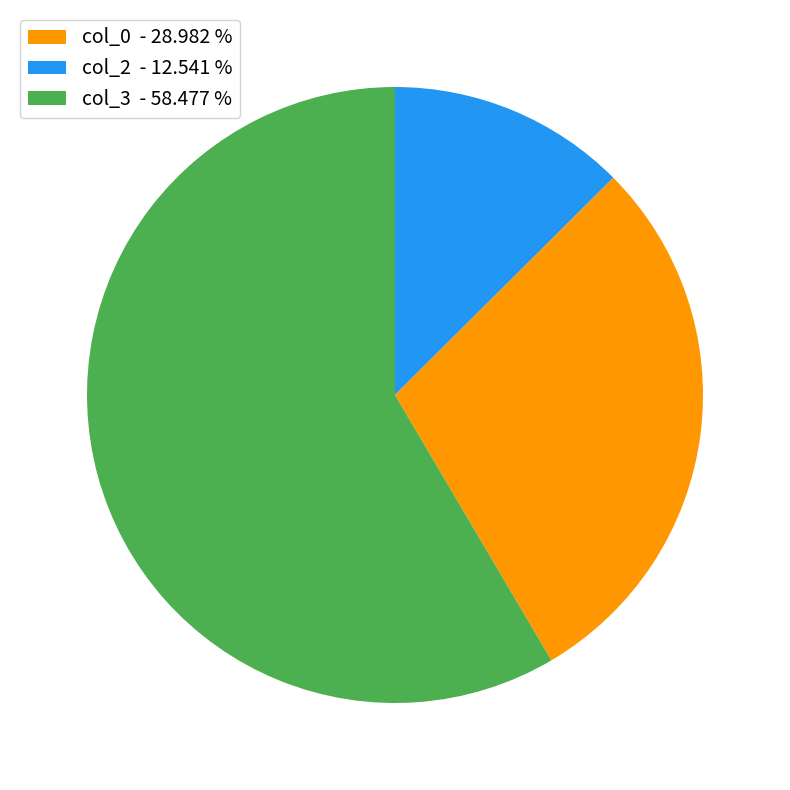

Is there any slice that represents more than half of the pie?

Yes